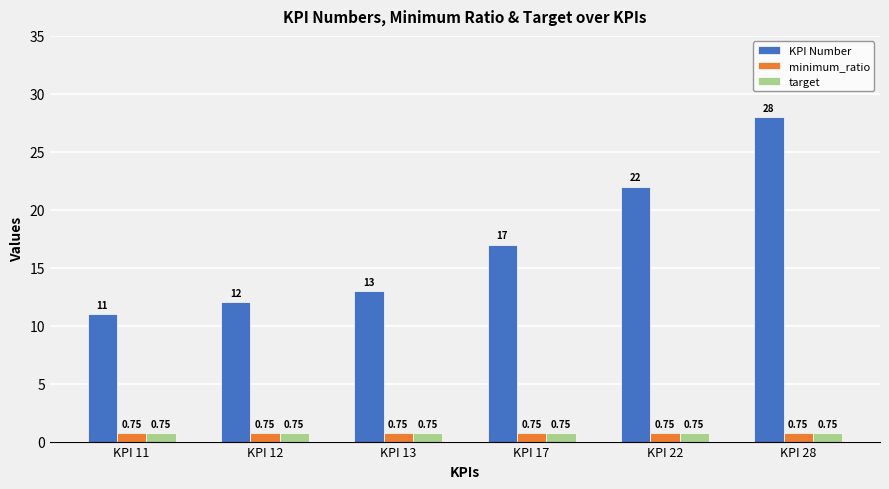

Which category has the highest value across all series?

KPI 28